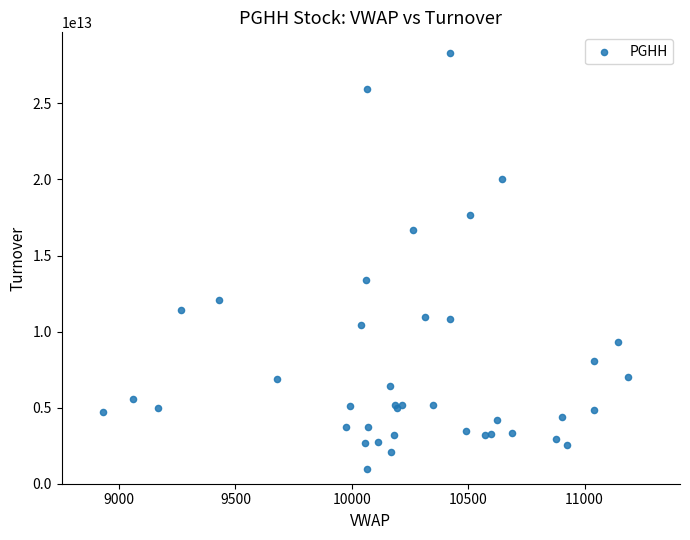

What Y value in the scatter plot is closest to 14623248252500?

13421705365000.0